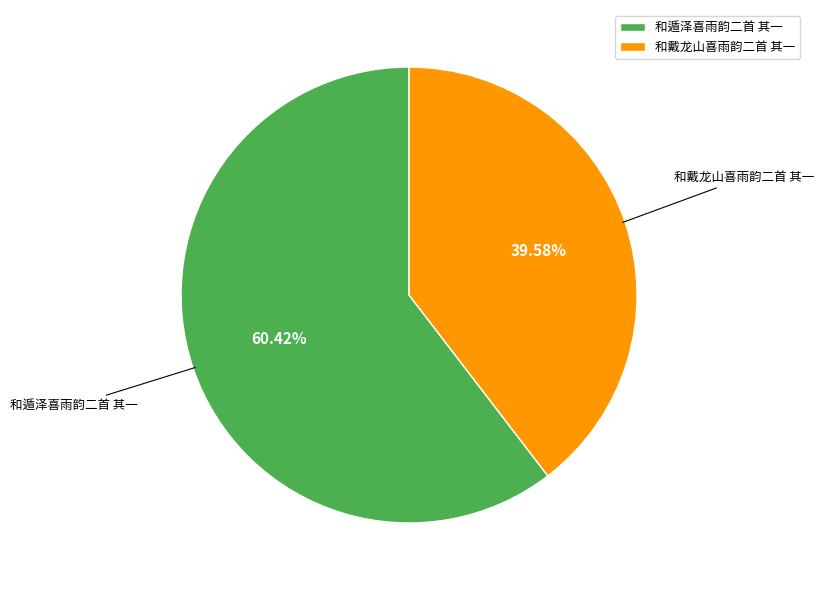

Do 和遁泽喜雨韵二首 其一 and 和戴龙山喜雨韵二首 其一 together represent more than half of the pie?

Yes